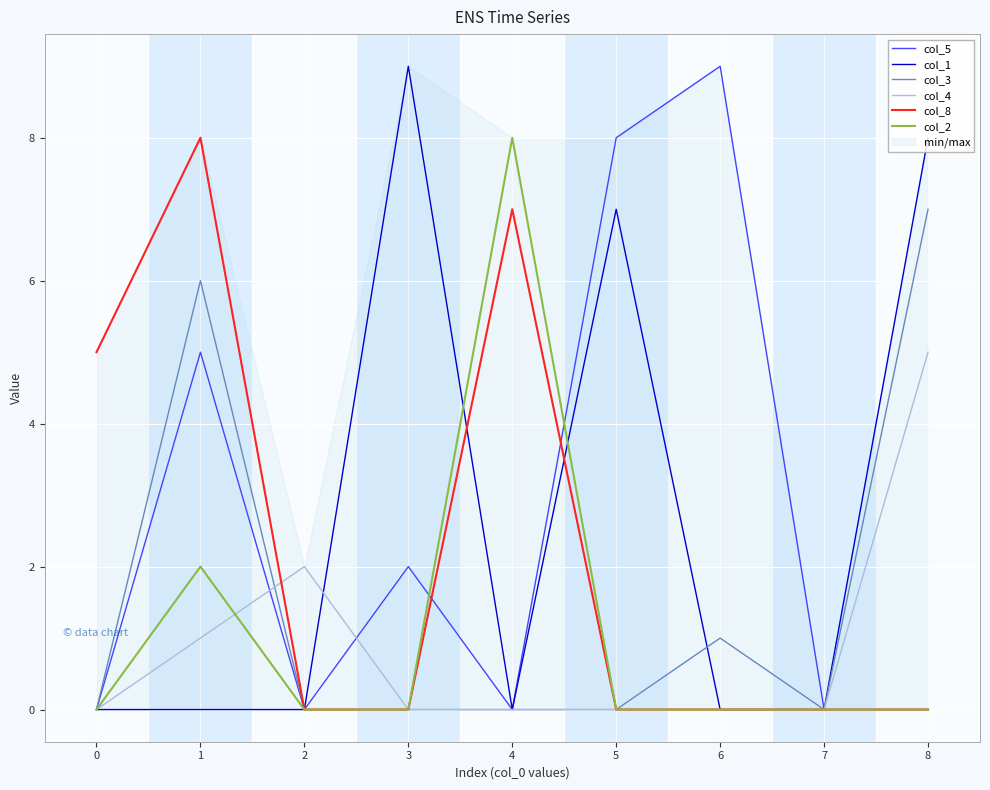

Is the value of col_3 at 8 greater than the value of col_5 at 3?

Yes